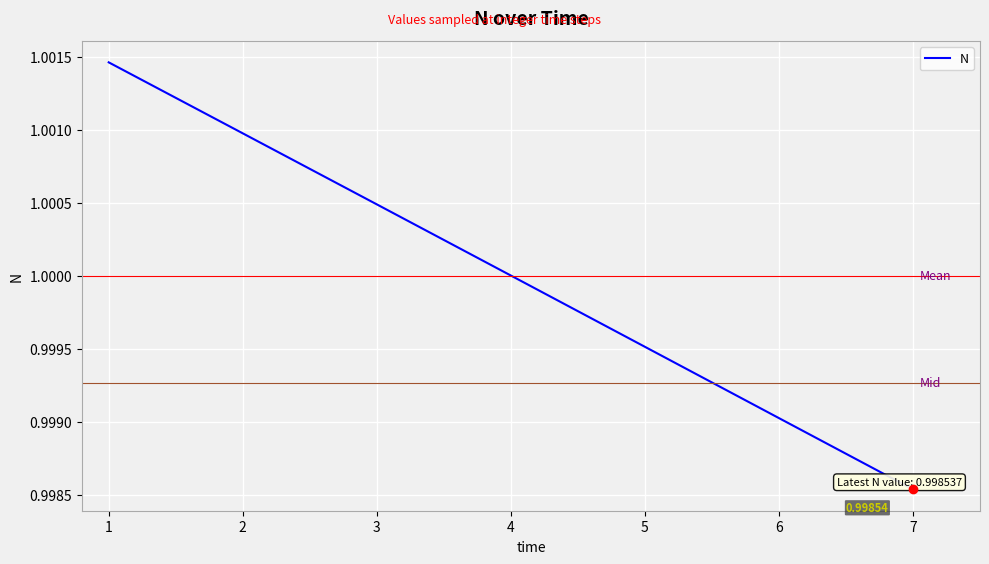

What is the sum of the values at 3 and 5?

2.0